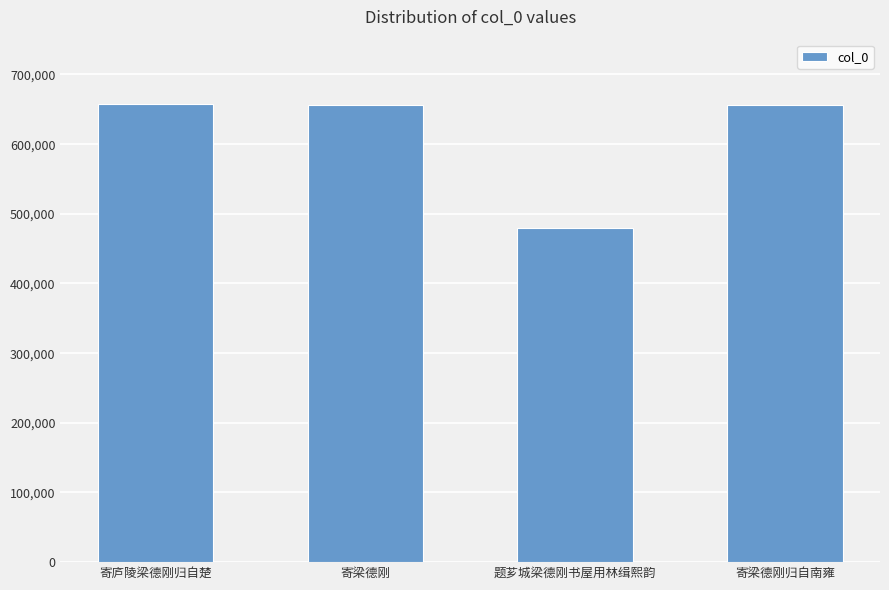

What is the label of the 3rd bar from the left?

题芗城梁德刚书屋用林缉熙韵